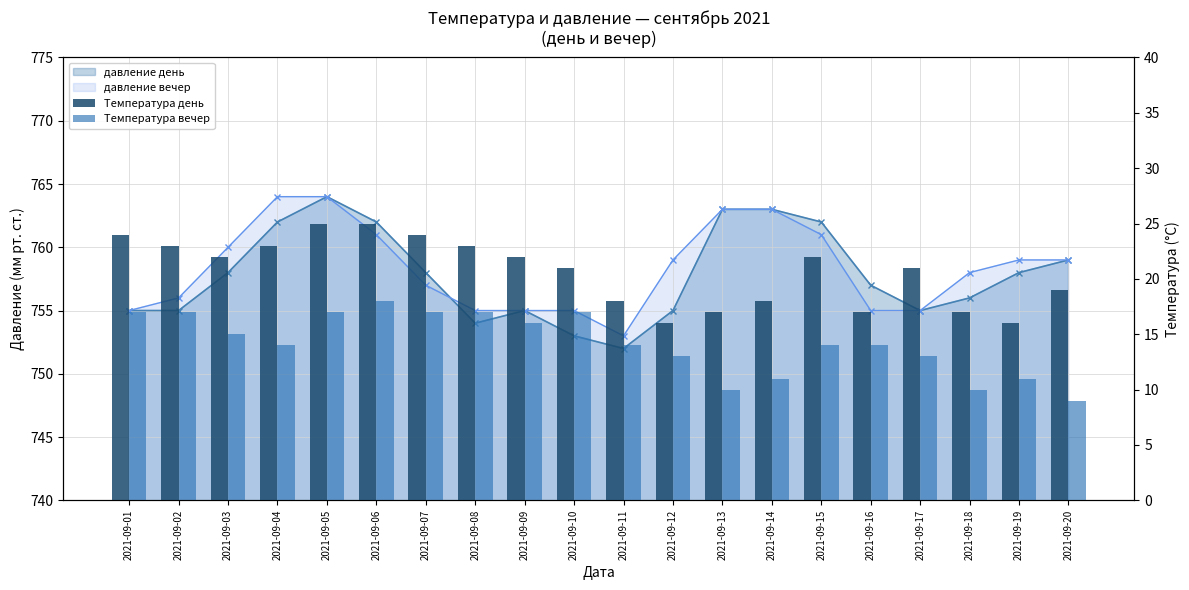

Where does the Температура день series first go above 22?

2021-09-01